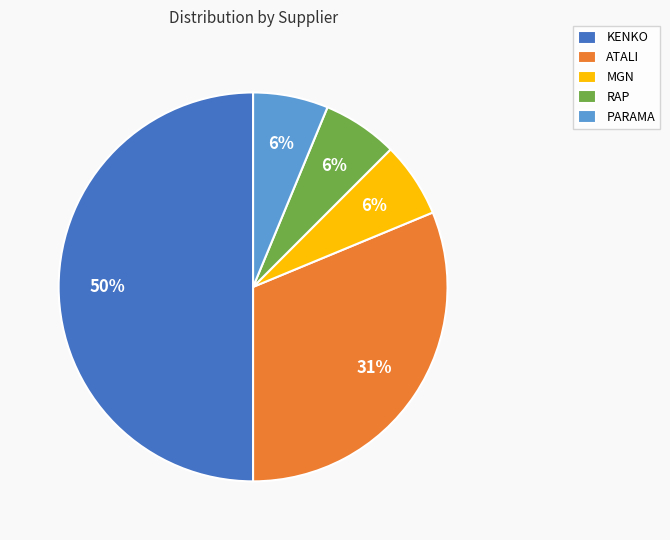

Which category has the biggest portion of the pie?

KENKO